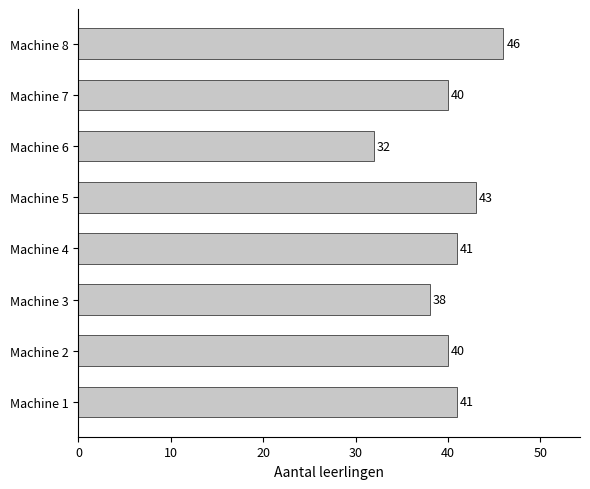

Which has a higher value, Machine 2 or Machine 3?

Machine 2